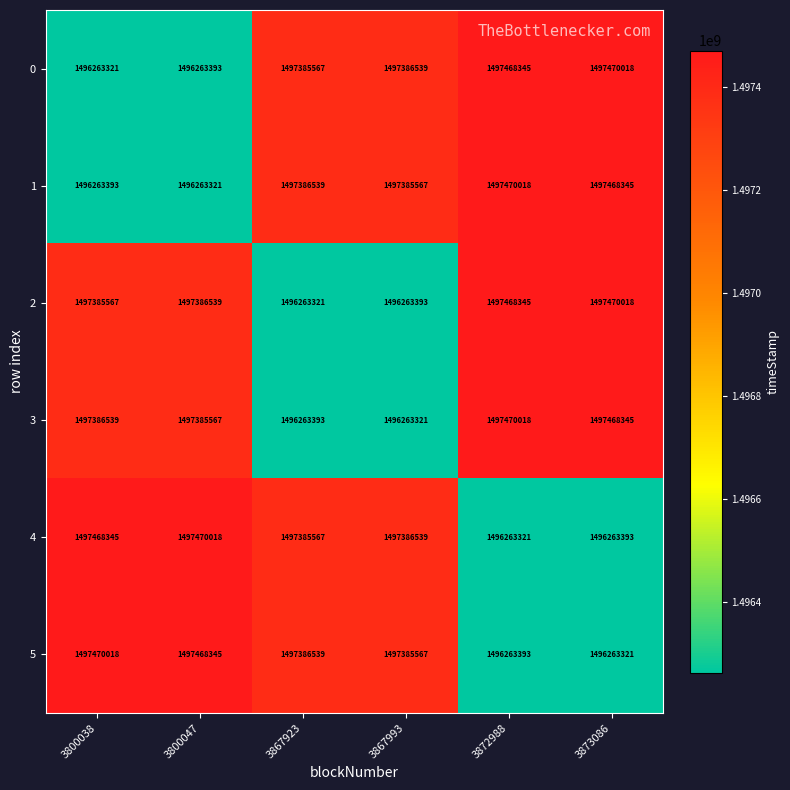

What is the difference between the maximum and minimum values in the 2 series?

1206697